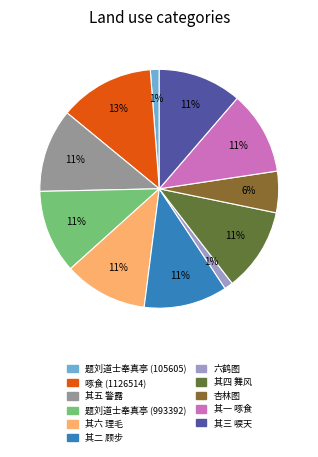

To the nearest percent, what is the average slice percentage?

9%